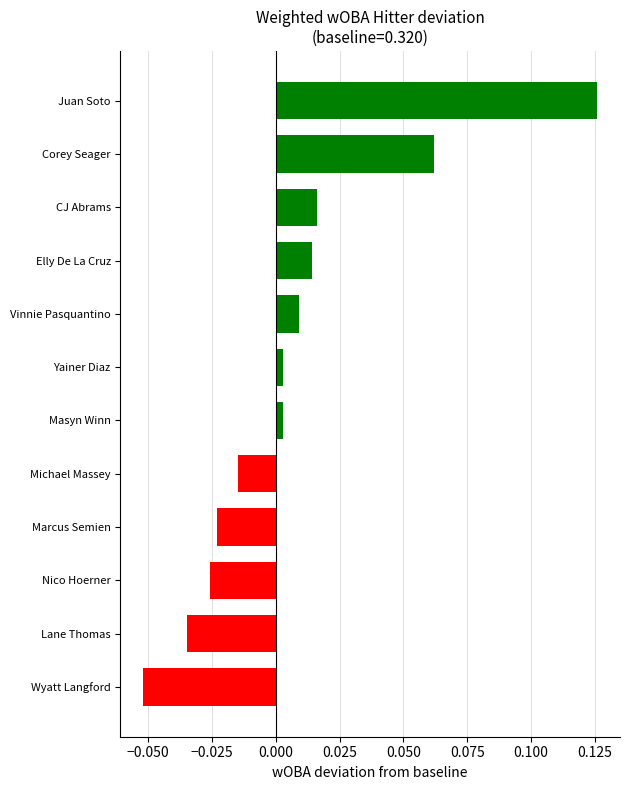

At which category does the chart reach its peak across all series?

Juan Soto